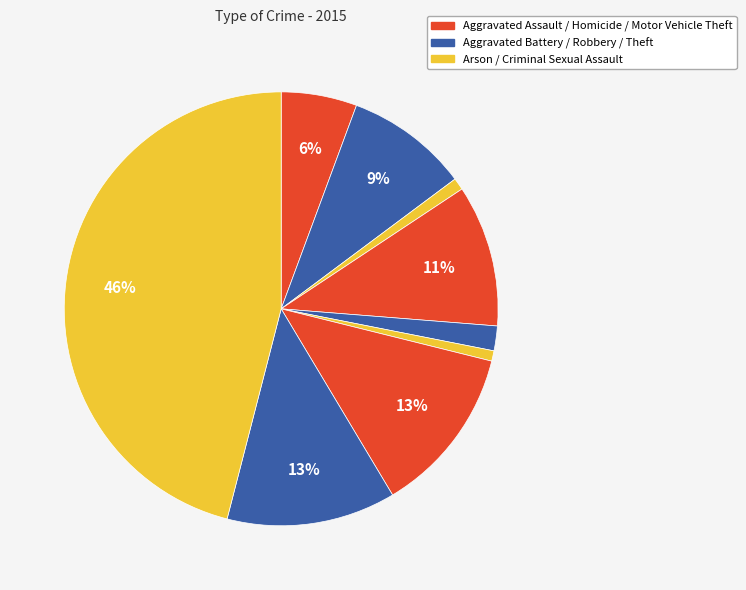

How many slices are in this pie chart?

9